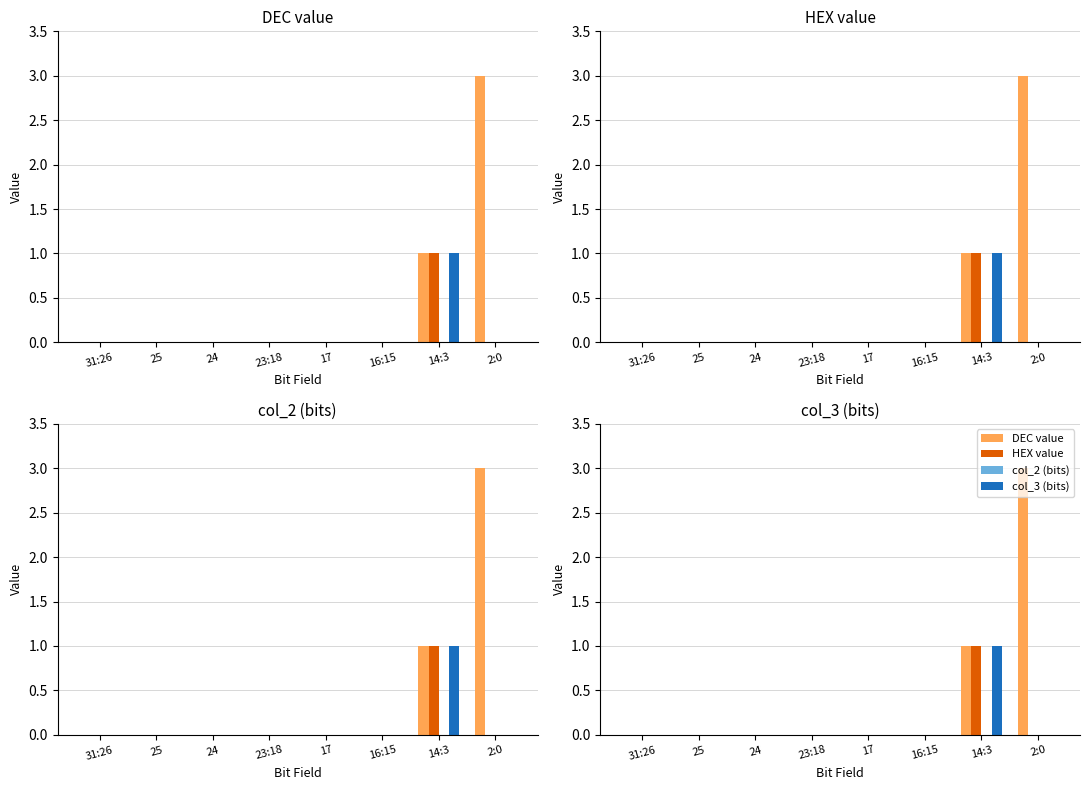

How many bars are there in total?

32